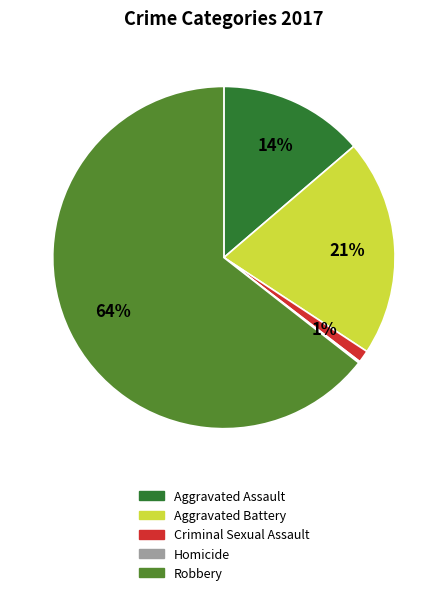

Is the sum of Robbery and Aggravated Battery greater than half?

Yes